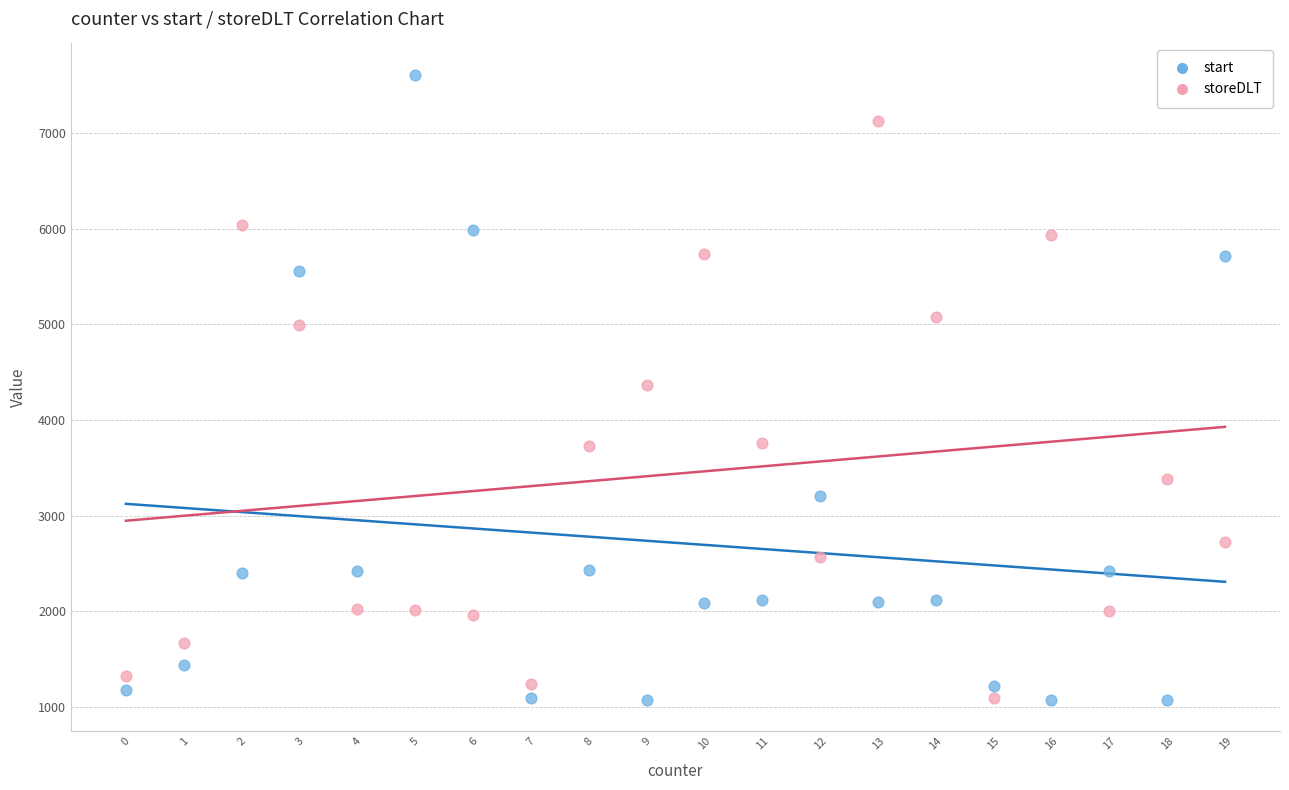

Which series has the largest Y range (max minus min)?

start